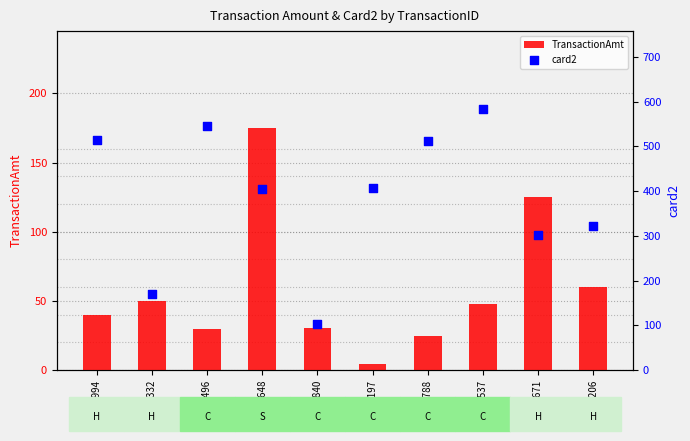

At how many categories does at least one series exceed 340?

6